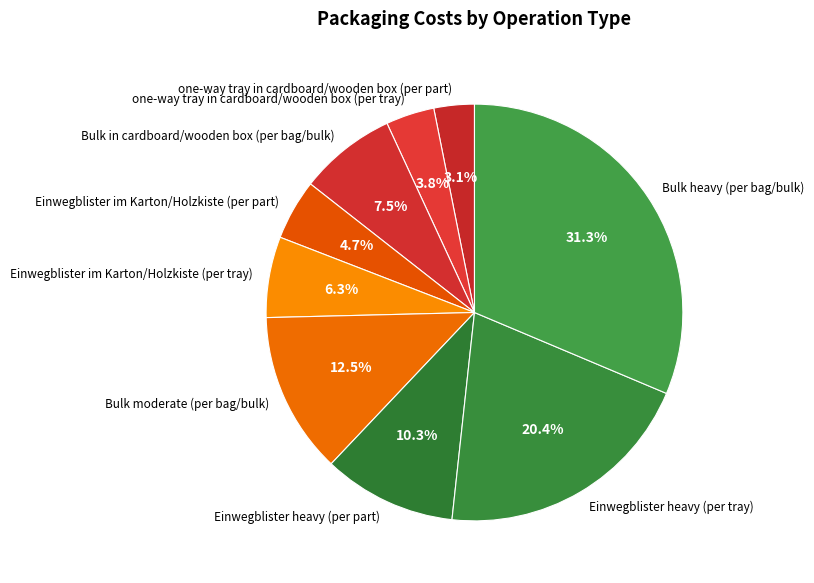

How many segments does this pie chart have?

9